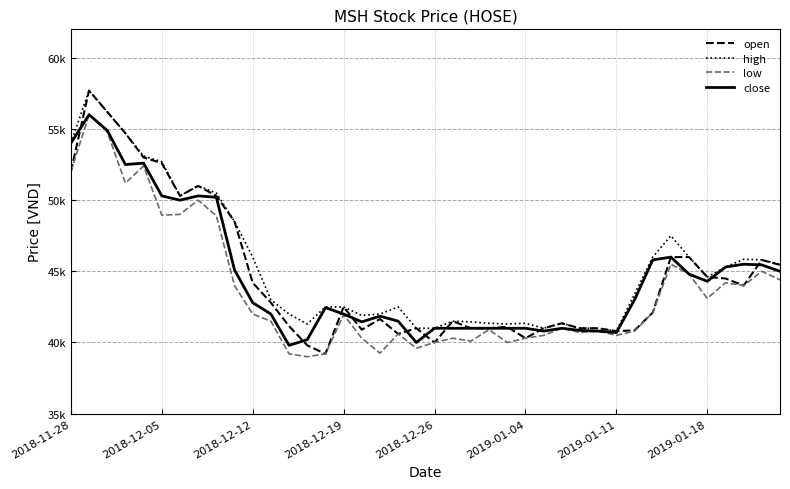

What is the average value of the close series?

44631